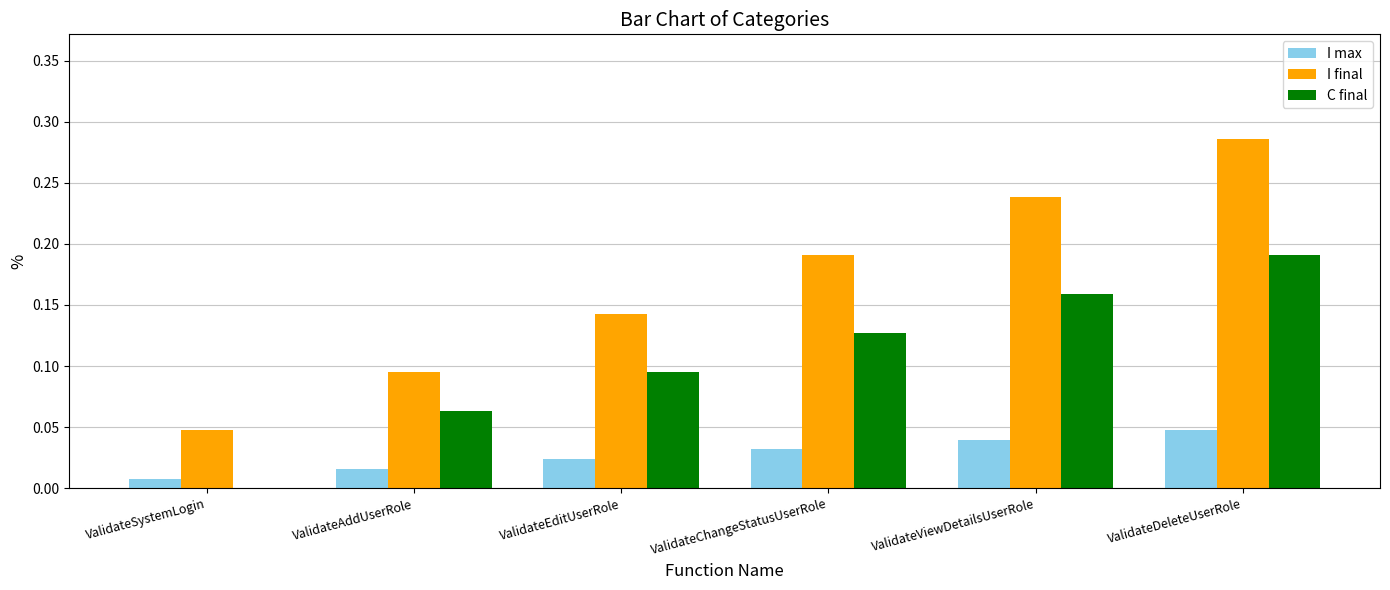

How many groups of bars are there?

6